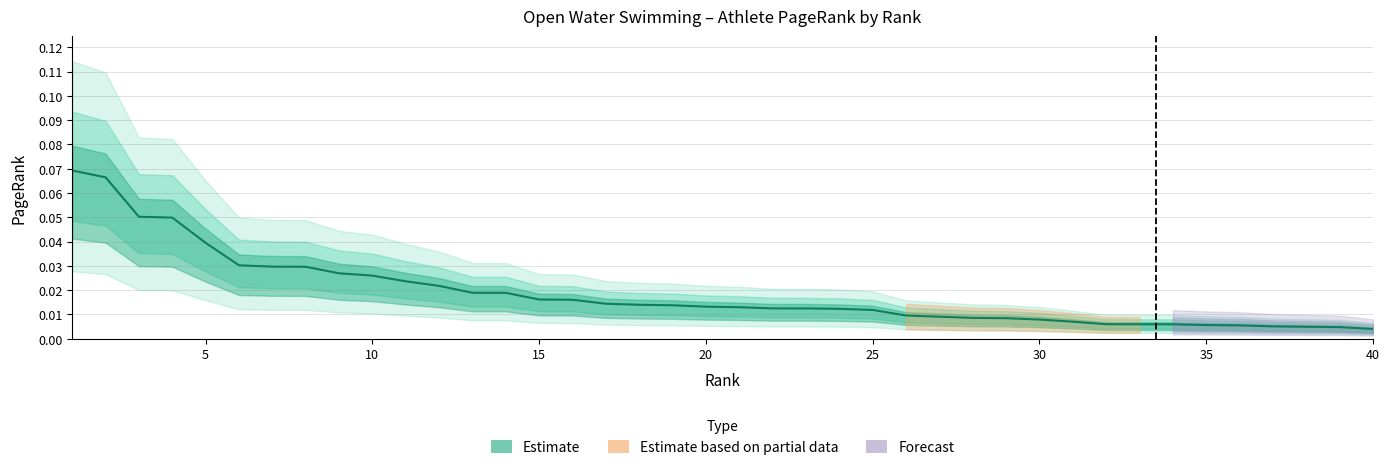

Which label corresponds to the smallest value in the chart?

40